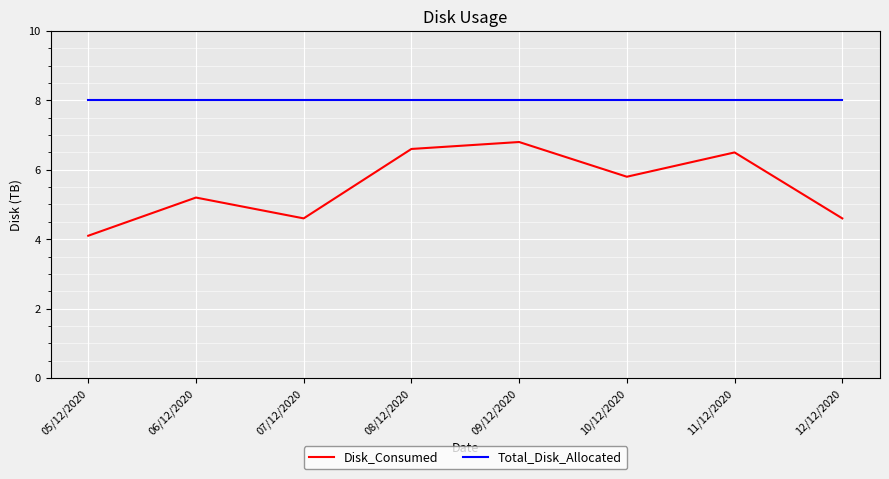

How many values in the Disk_Consumed series exceed 5?

5